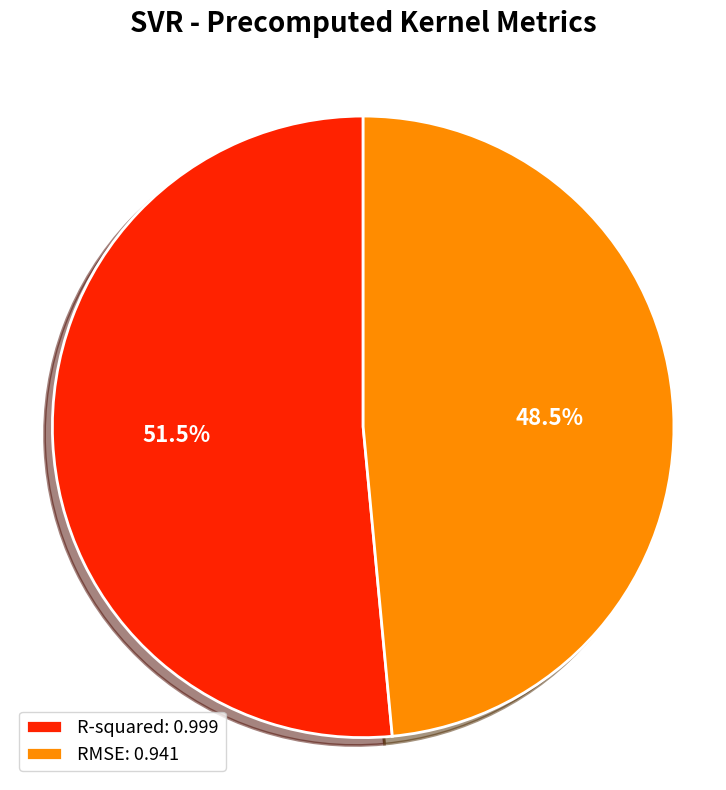

What portion of the pie excludes RMSE: 0.941?

51.5%